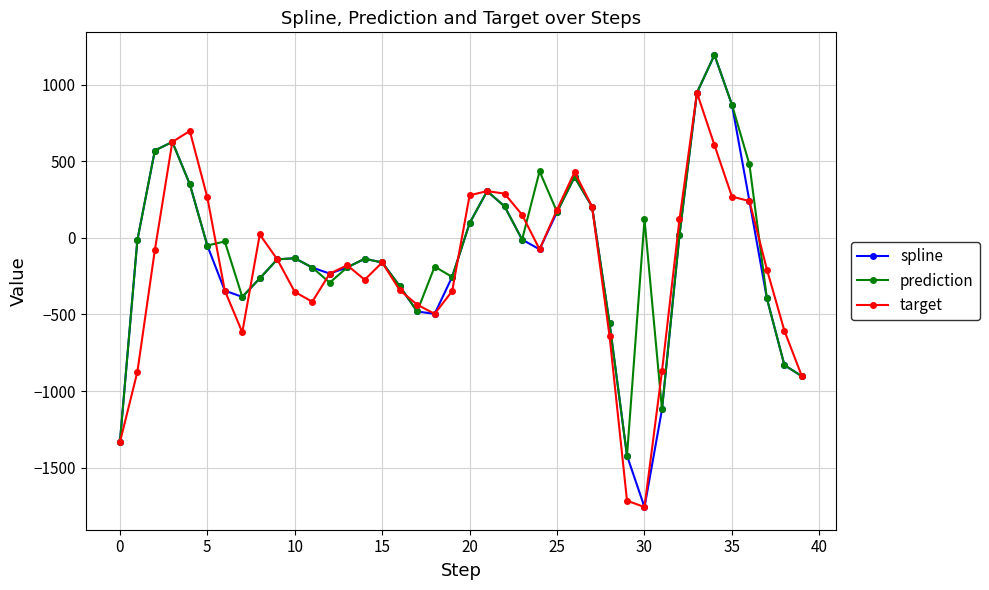

True or false: spline has more than 2 interior local peaks.

True